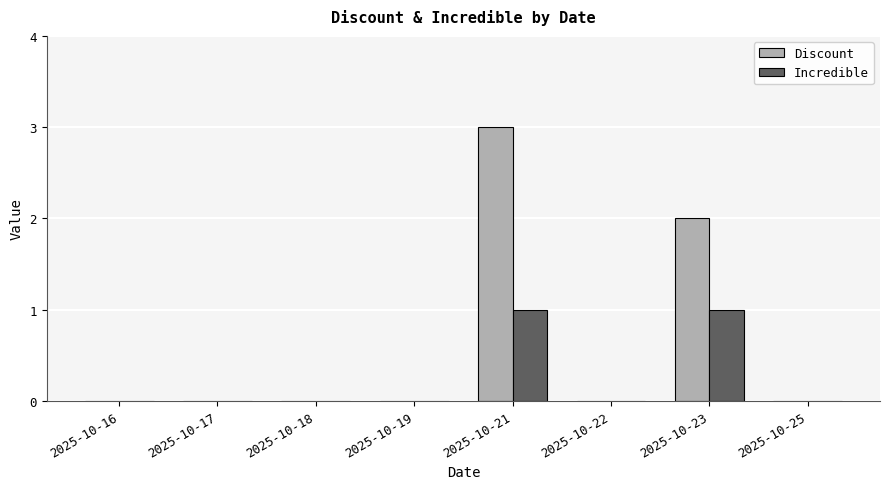

Are the bars horizontal?

No